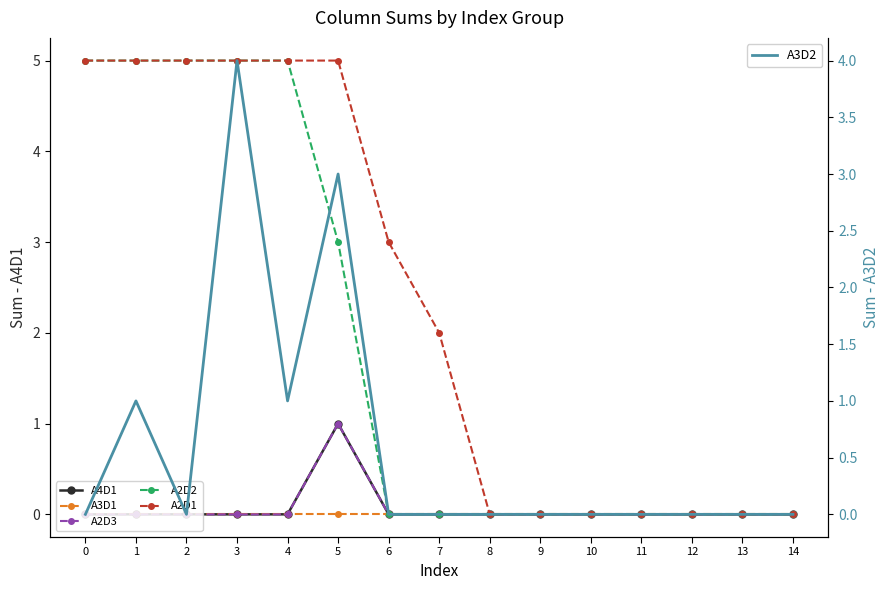

List the labels in order of A2D3 value, largest first.

5, 0, 1, 2, 3, 4, 6, 7, 8, 9, 10, 11, 12, 13, 14